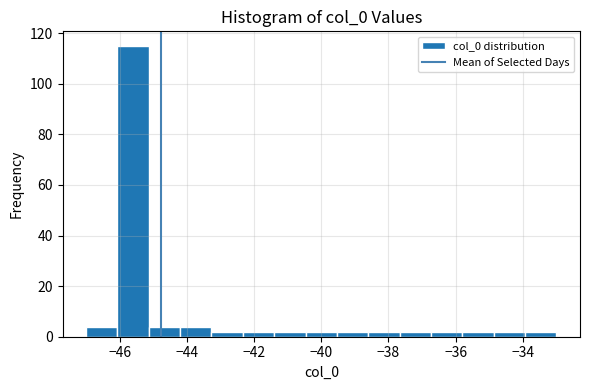

Reading left to right, list every bar in this chart as the range it spans on the x-axis followed by its height. Neither the bar edges nor the heights are printed on the chart, so give them approximately, as read against the axes.

-47.0 to -46.0: 4
-46.0 to -45.2: 116
-45.2 to -44.2: 4
-44.2 to -43.2: 4
-43.2 to -42.4: 2
-42.4 to -41.4: 2
-41.4 to -40.4: 2
-40.4 to -39.6: 2
-39.6 to -38.6: 2
-38.6 to -37.6: 2
-37.6 to -36.8: 2
-36.8 to -35.8: 2
-35.8 to -34.8: 2
-34.8 to -34.0: 2
-34.0 to -33.0: 2